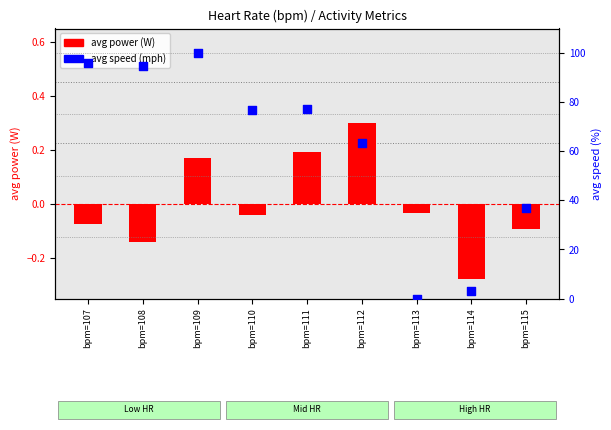

Which series has the largest total across all categories?

avg speed (mph)